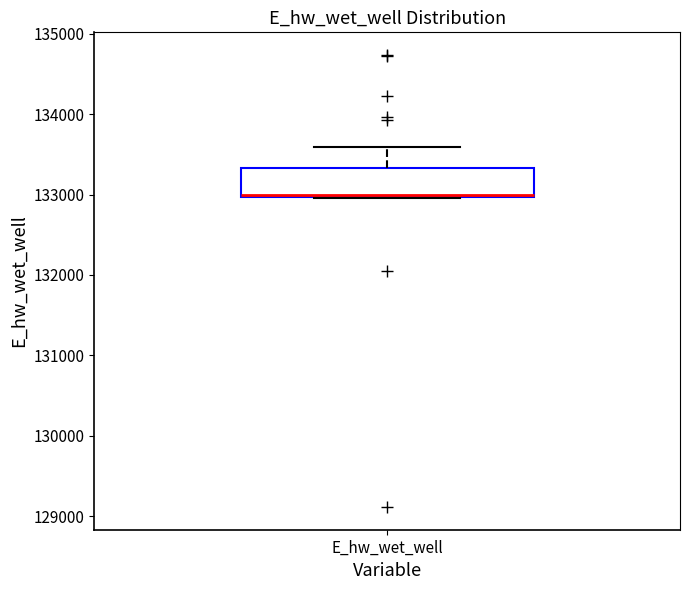

Transcribe this box plot: give where the median line is, the range the box spans, and where the two whiskers end, as read against the y-axis. The values are not printed on the chart, so give them approximately, as read against the axis.

median 133000, box 133000 to 133300, whiskers 133000 to 133600